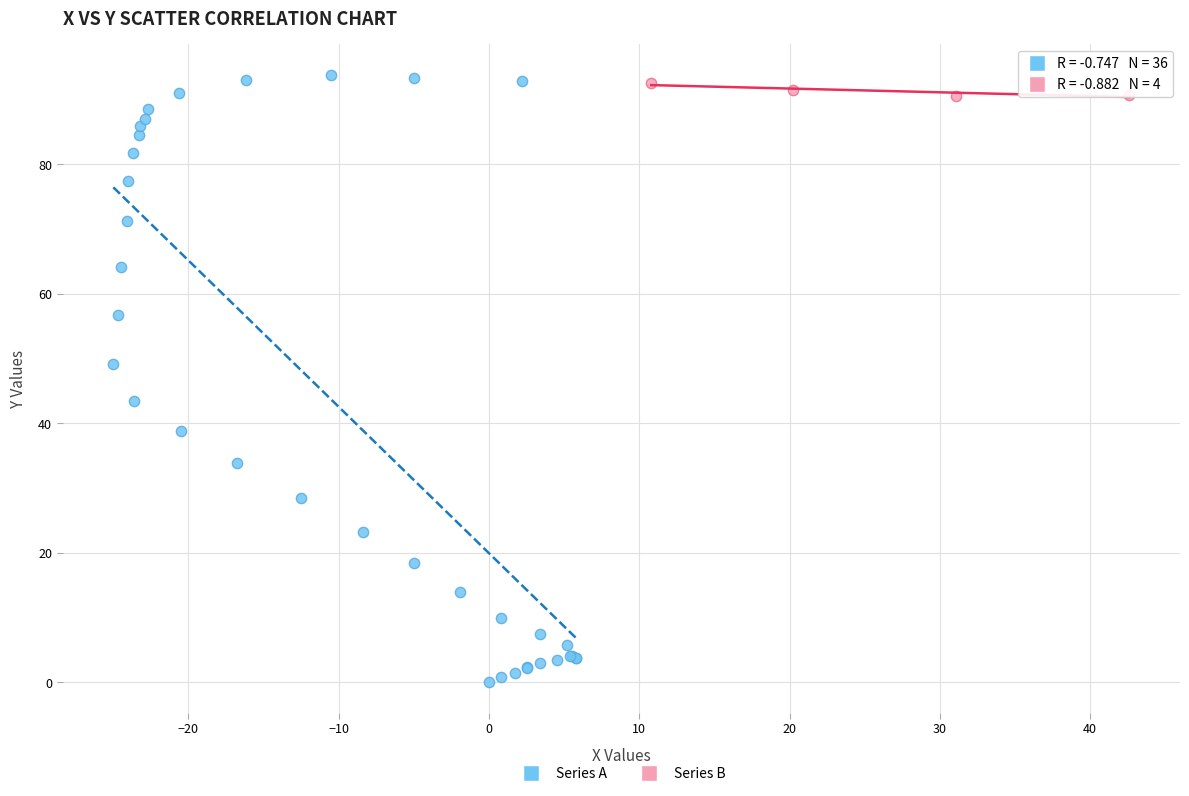

Which series has the widest spread of Y values?

Series A